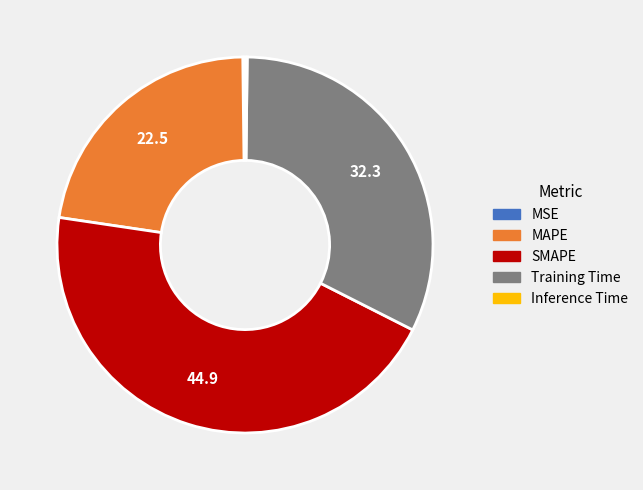

Is there a majority slice in this chart?

No